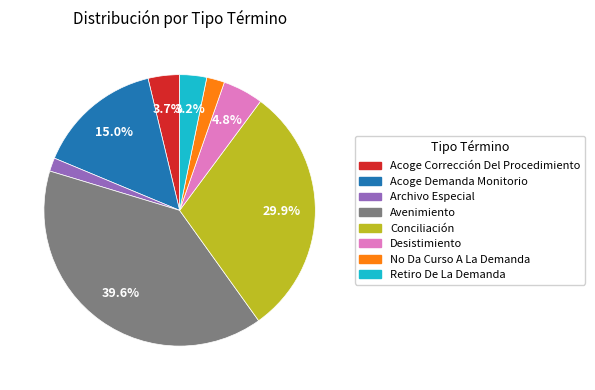

To the nearest percent, what portion does Avenimiento represent?

40%